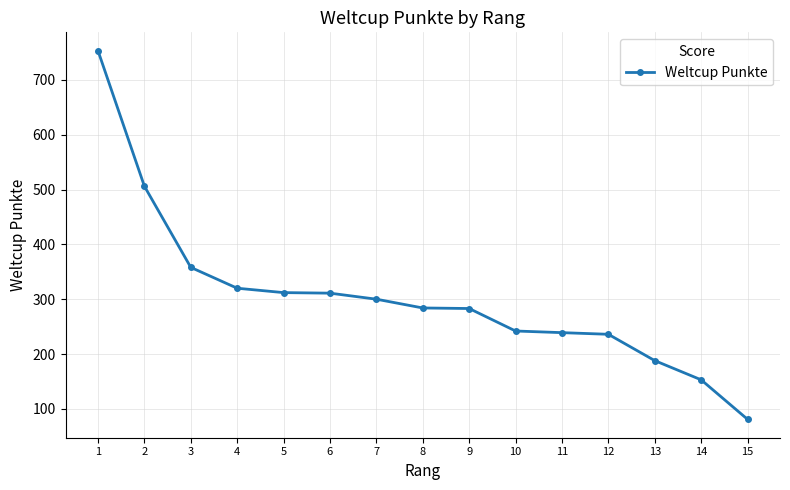

What is the value of the 5th point from the left?

312